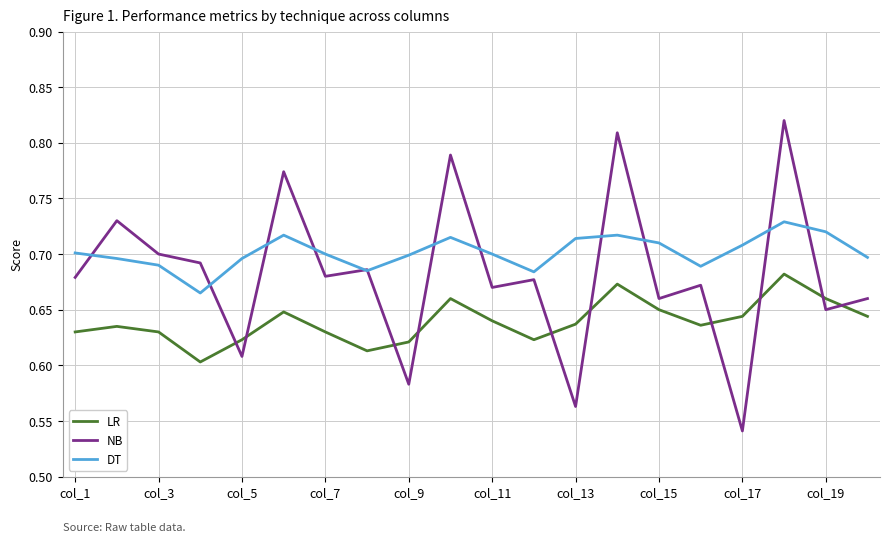

How many lines are shown in the chart?

3